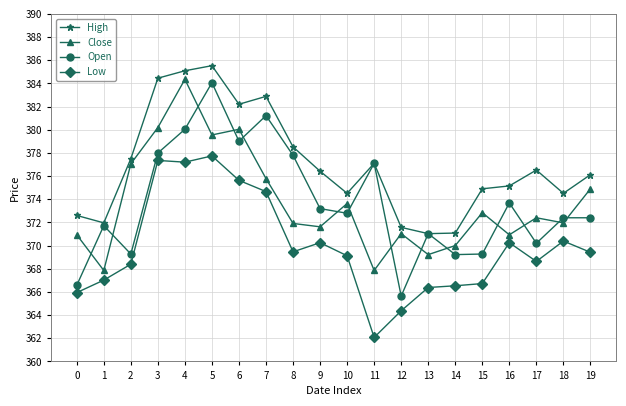

What is the value of the High point at the 18th from the left?

376.5